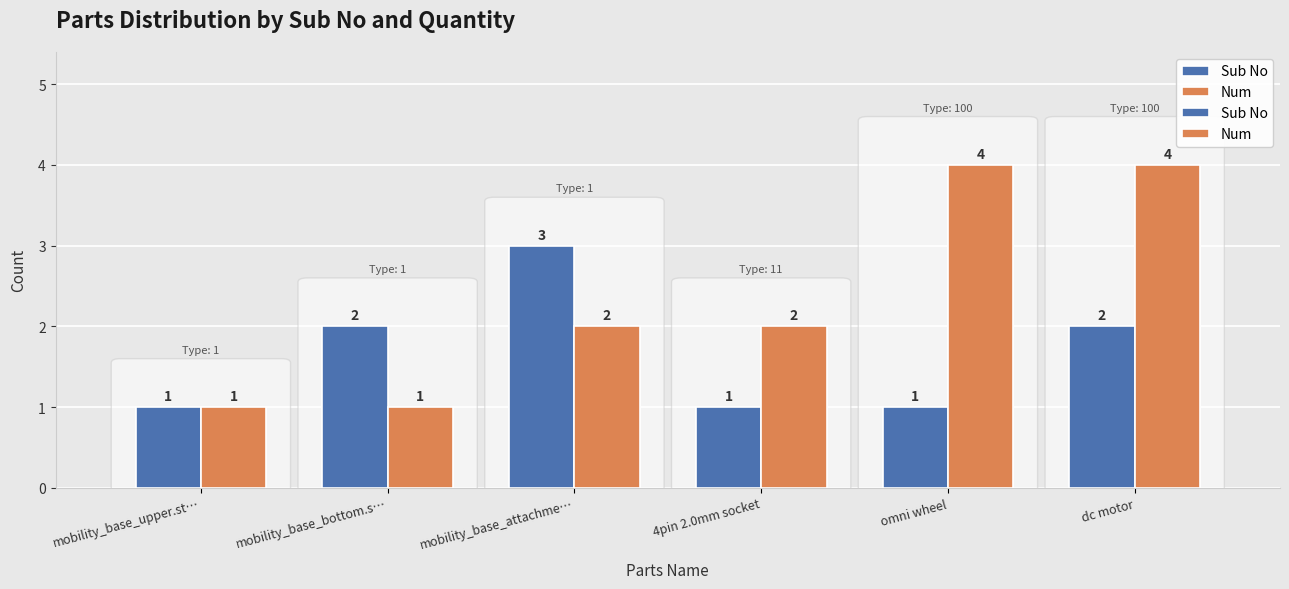

Reading left to right, extract all data points from this chart.

Sub No: mobility_base_upper.st…=1	mobility_base_bottom.s…=2	mobility_base_attachme…=3	4pin 2.0mm socket=1	omni wheel=1	dc motor=2
Num: mobility_base_upper.st…=1	mobility_base_bottom.s…=1	mobility_base_attachme…=2	4pin 2.0mm socket=2	omni wheel=4	dc motor=4